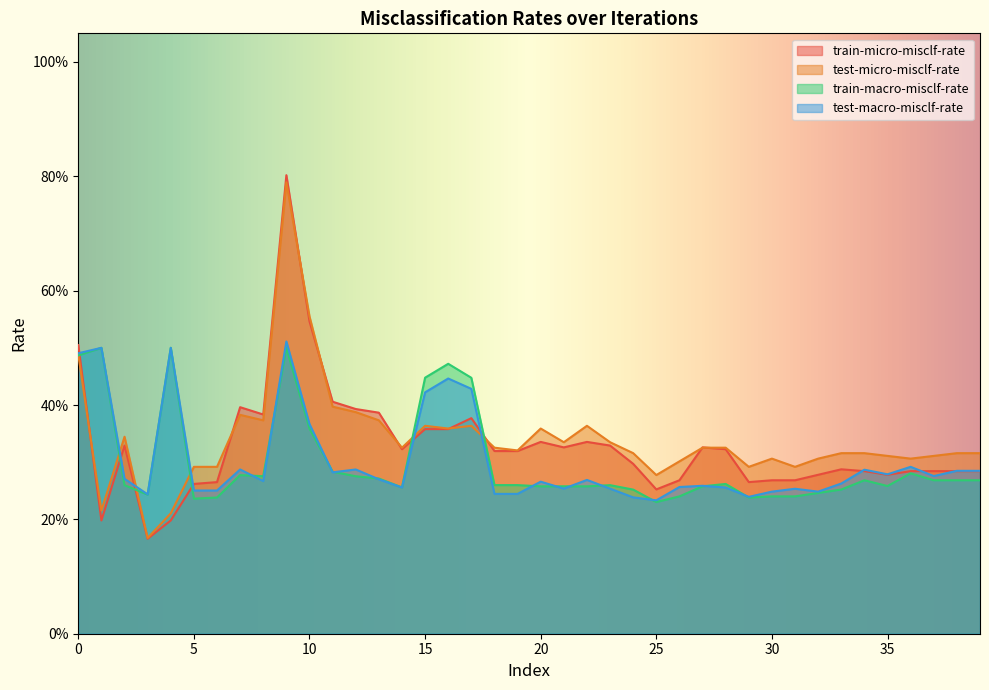

How many intersections are there between train-macro-misclf-rate and test-micro-misclf-rate?

6